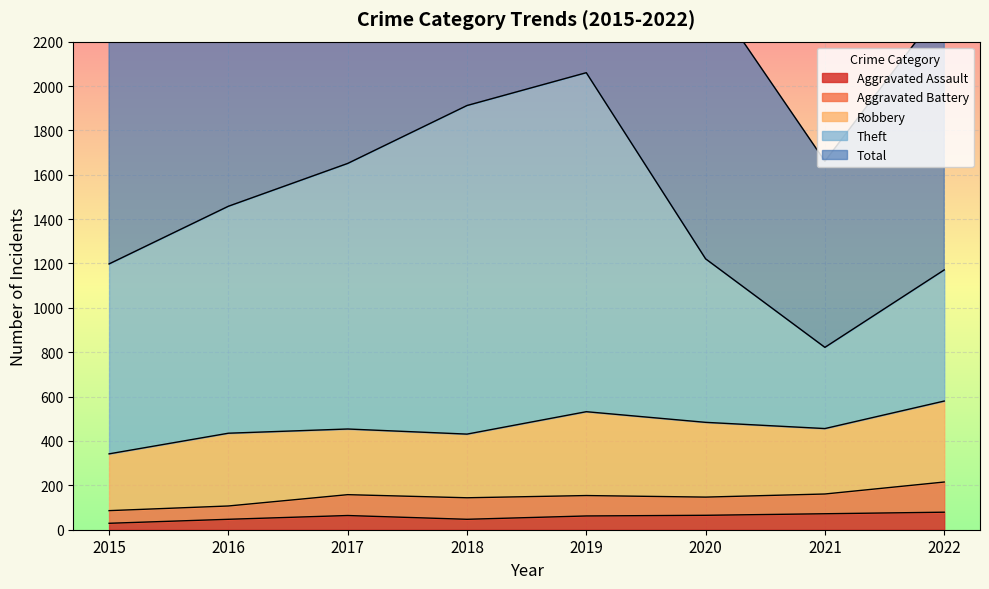

Which category has the highest value across all series?

2019